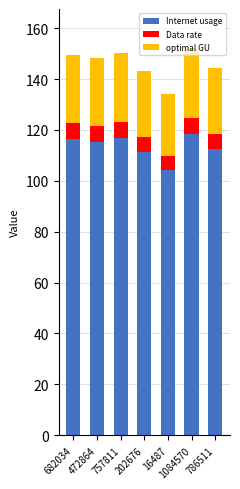

What is the total value across all series at 16487?

134.0